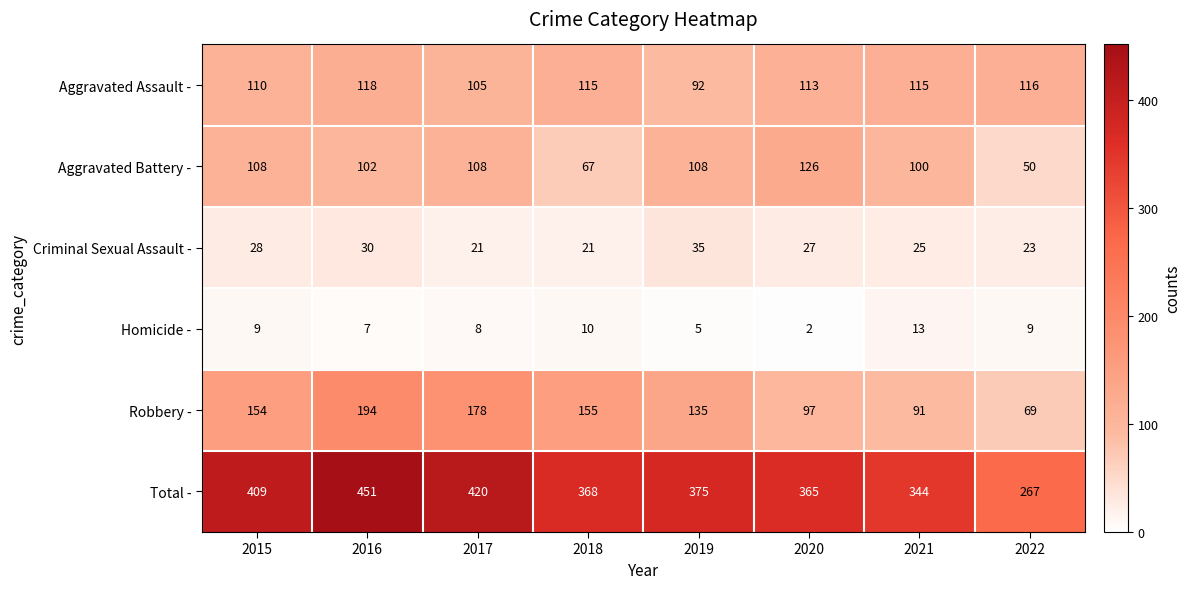

Is it true that Aggravated Assault - equals 191 at 2016?

False